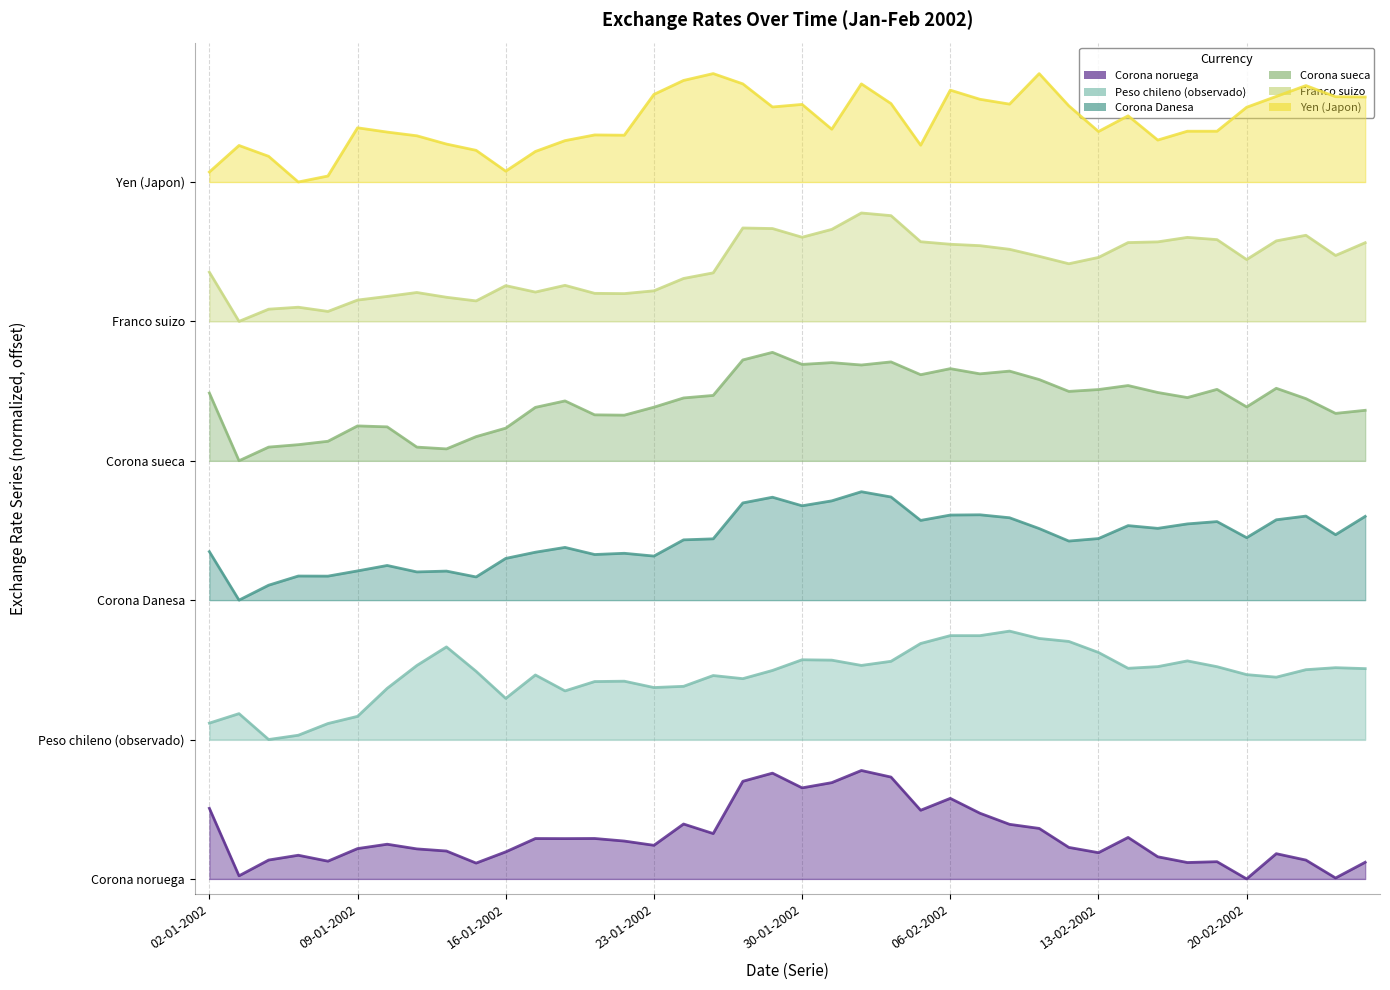

How many interior local valleys does the Yen (Japon) series have?

9